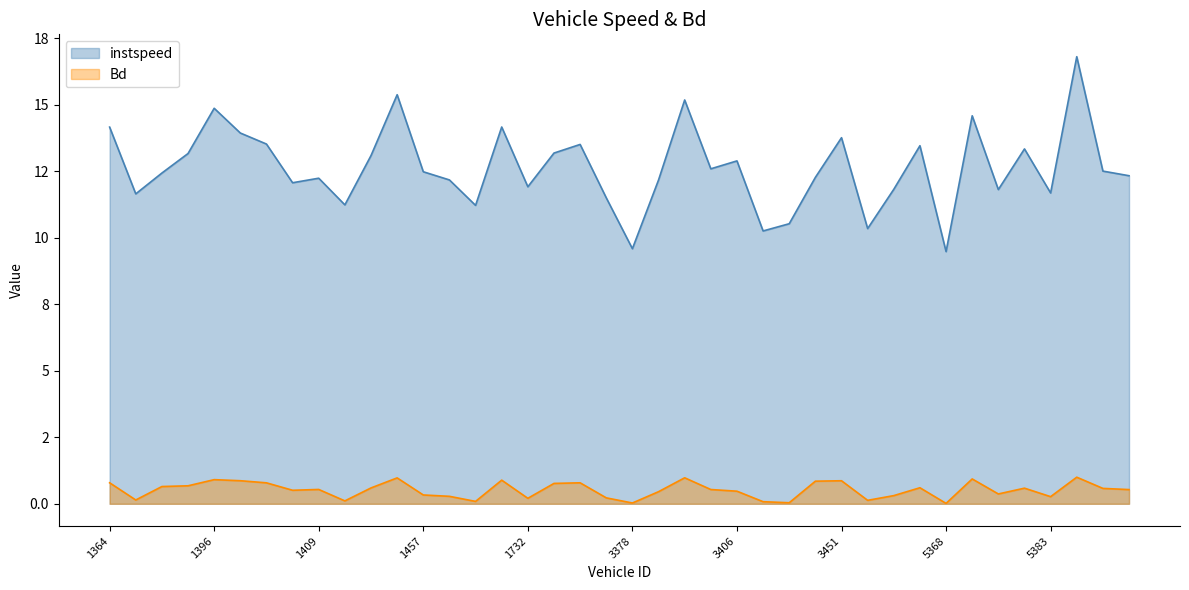

True or false: Bd has a value of 0.8 at 1364.0.

True